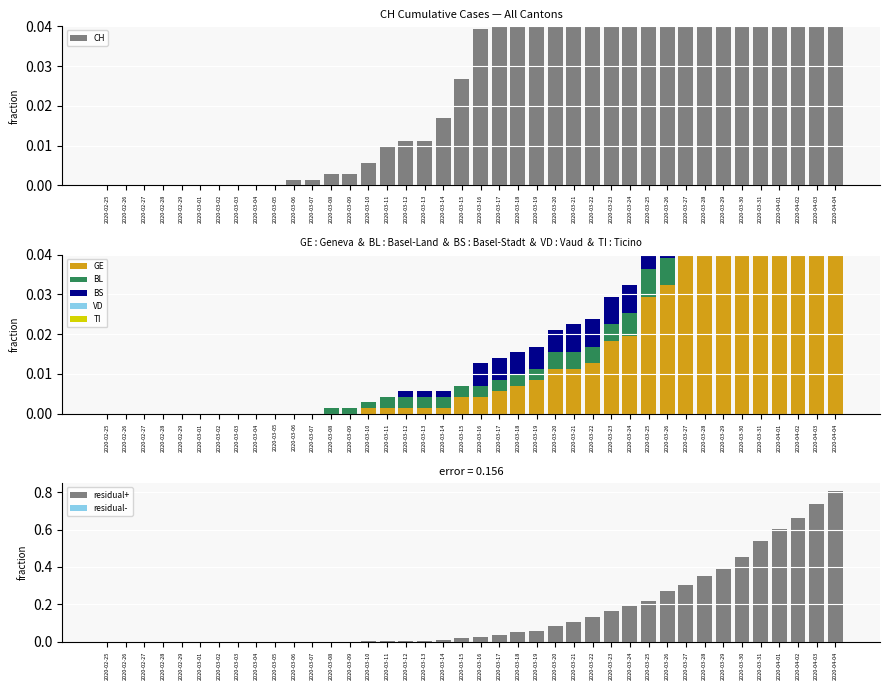

What is the label of the 38th bar from the right?

2020-02-27